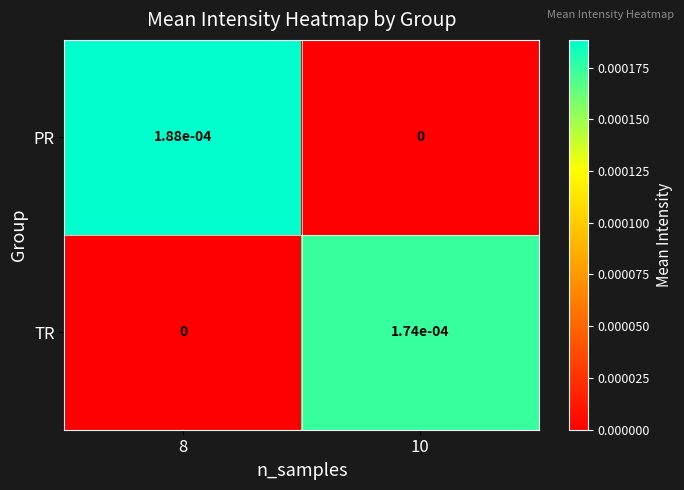

At how many categories does at least one series exceed 0?

2